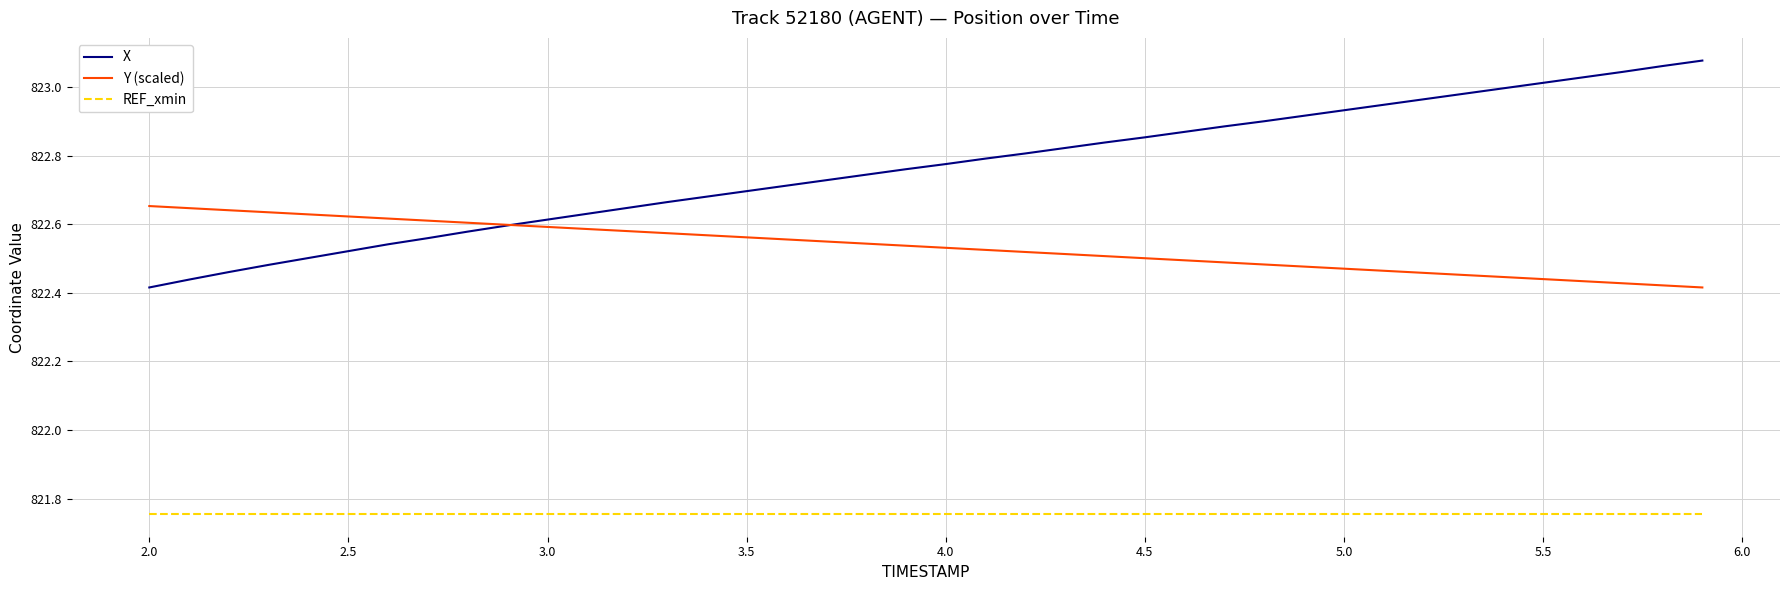

How many intersections are there between Y (scaled) and X?

1